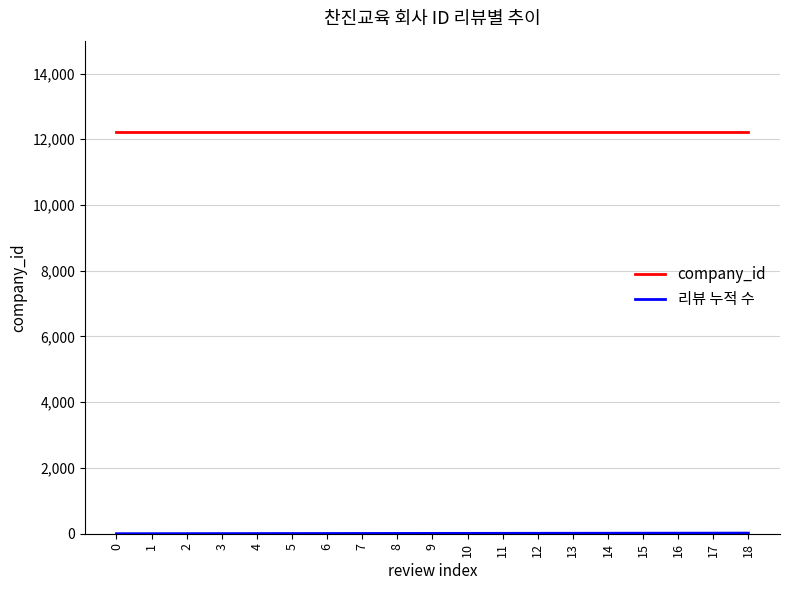

Which series has the largest total across all categories?

company_id